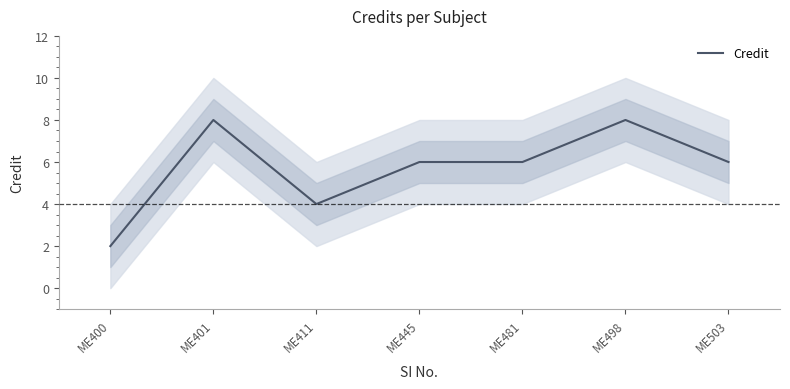

What is the value of the 4th point from the left?

6